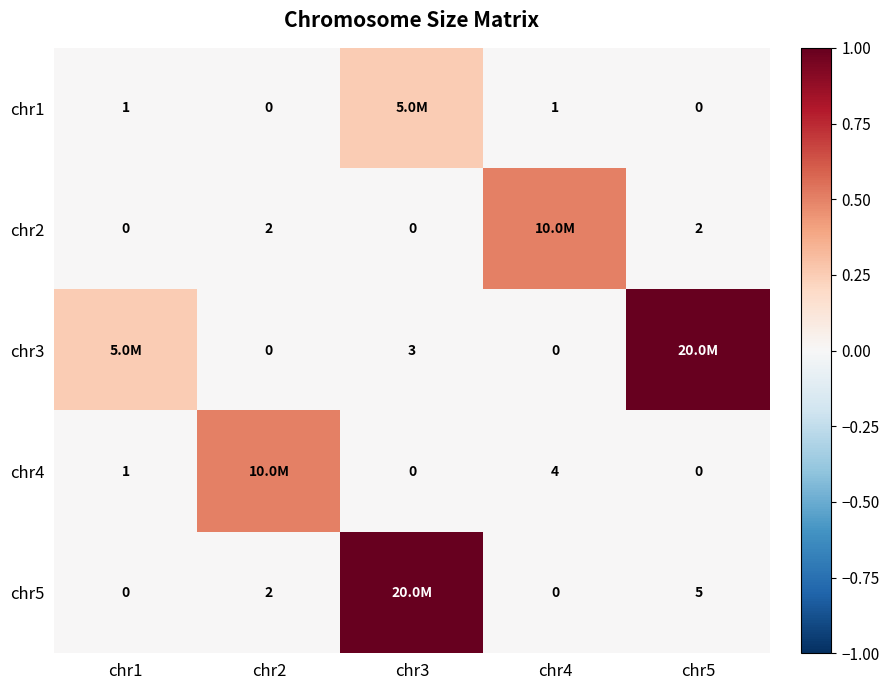

Is the value of chr2 at chr5 greater than the value of chr1 at chr1?

Yes